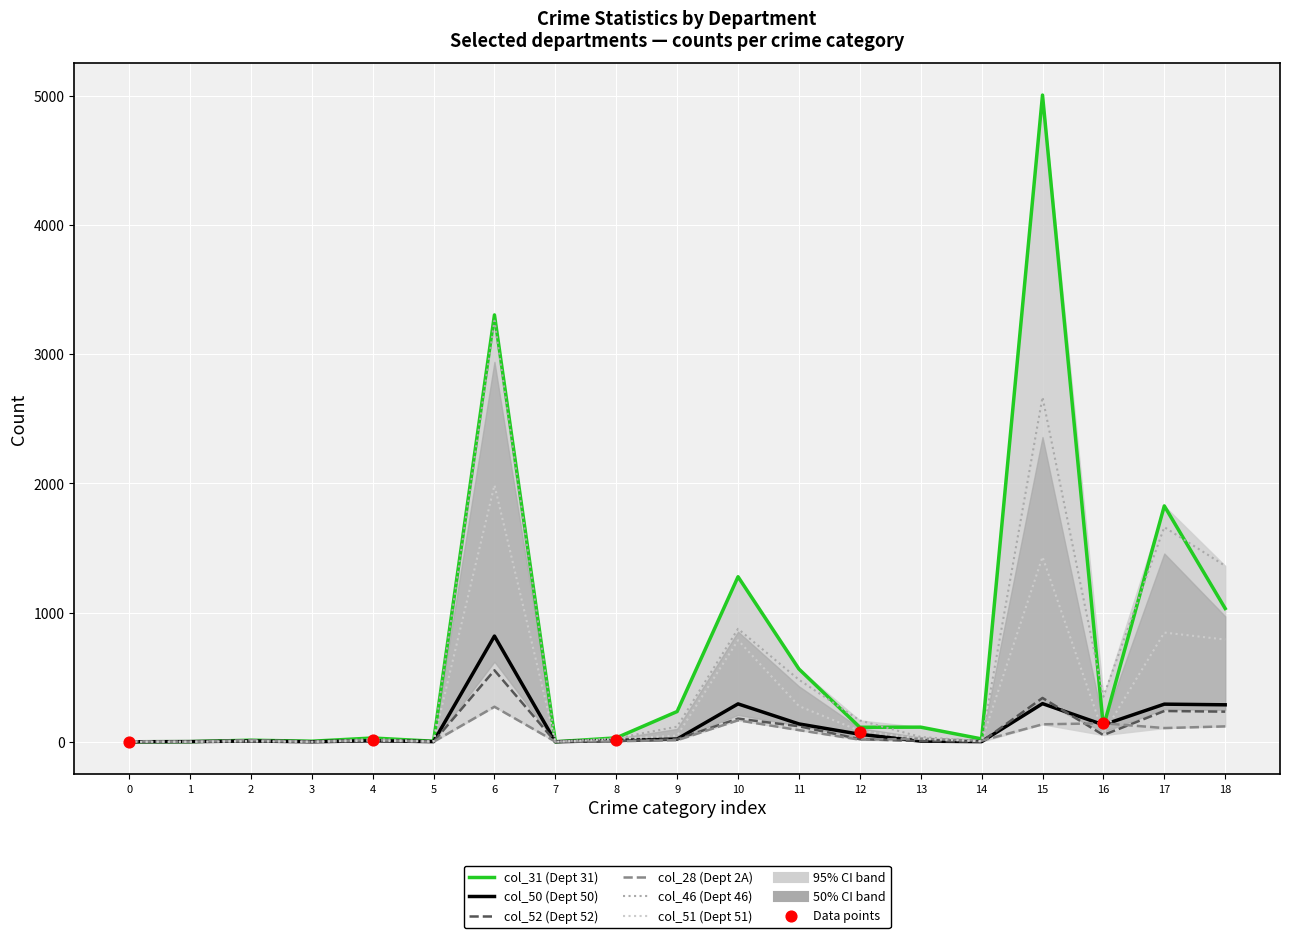

Which series contains the lowest Y value?

col_31 (Dept 31)